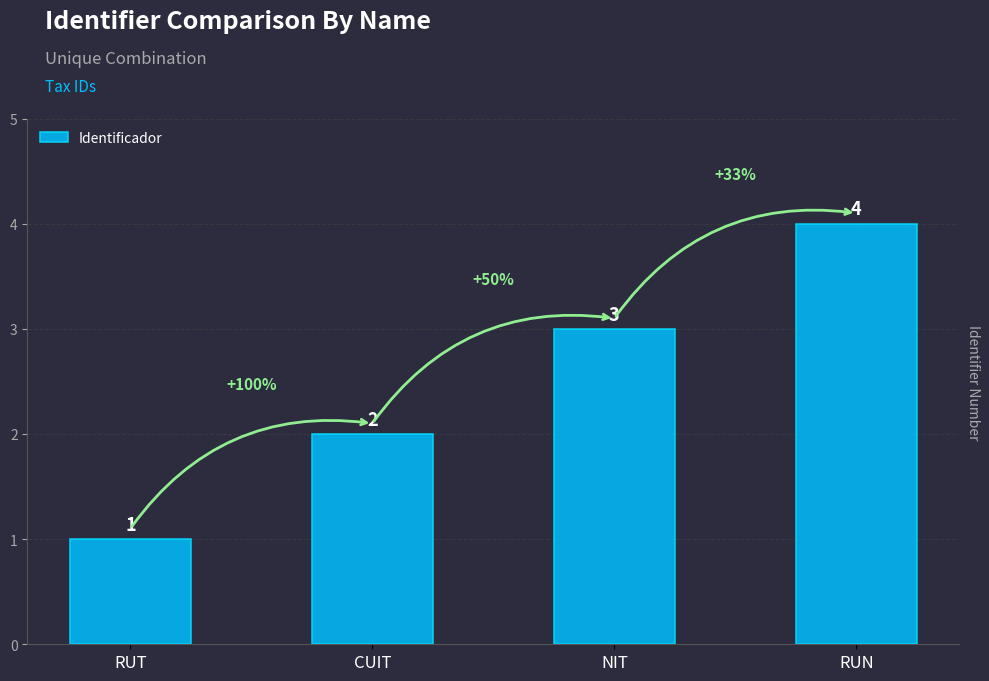

Rank the categories by value from lowest to highest.

RUT, CUIT, NIT, RUN